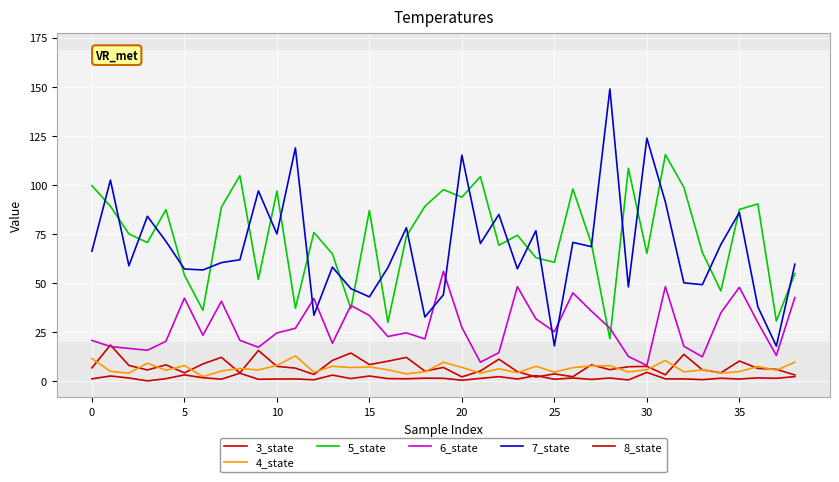

Does the chart display data point markers on the line(s)?

No